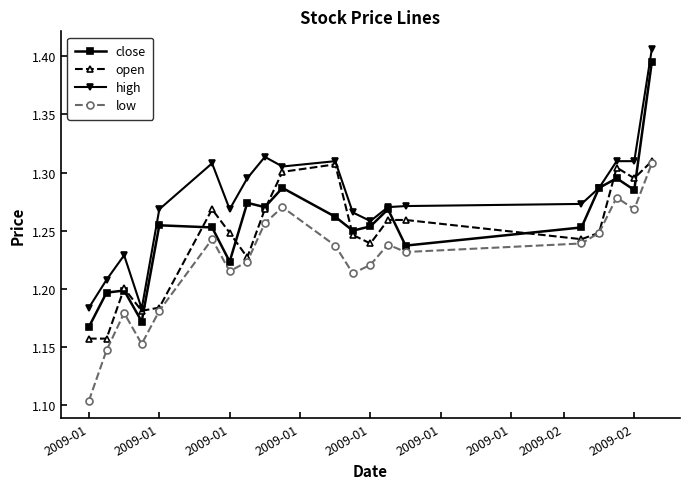

Rank the series by their average value, from highest to lowest.

high, close, open, low